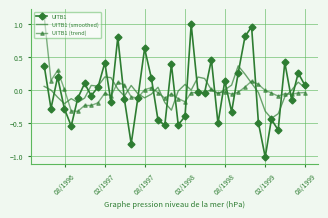

Which series has the largest range (max minus min)?

UITB1